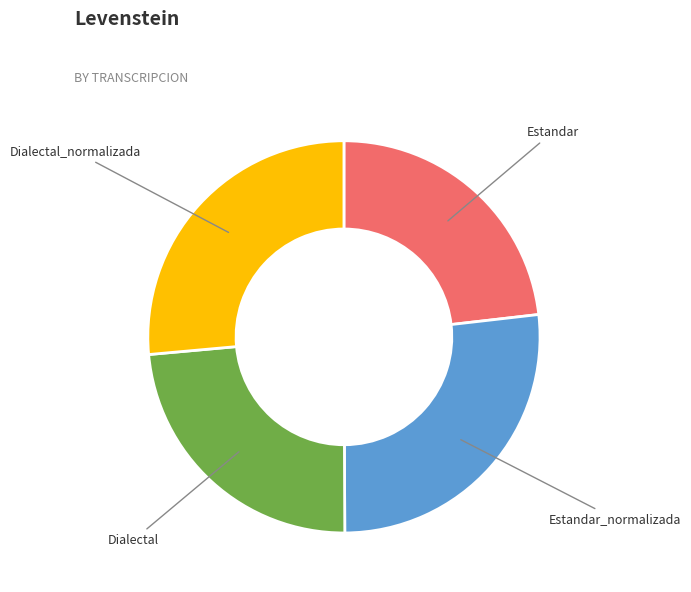

Combined, do Dialectal and Estandar_normalizada account for over 50%?

Yes